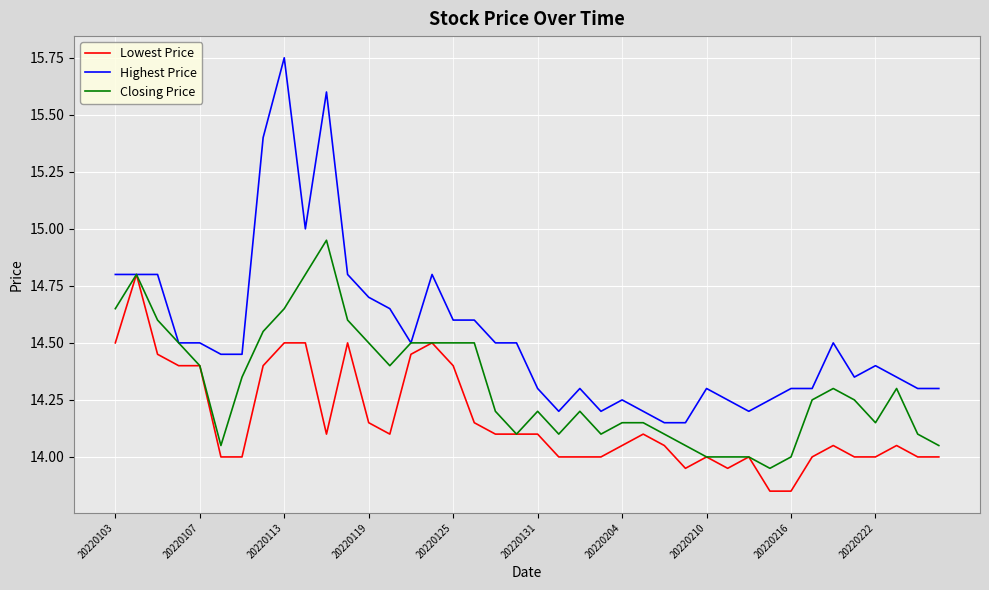

What is the sum of all Lowest Price values?

566.5